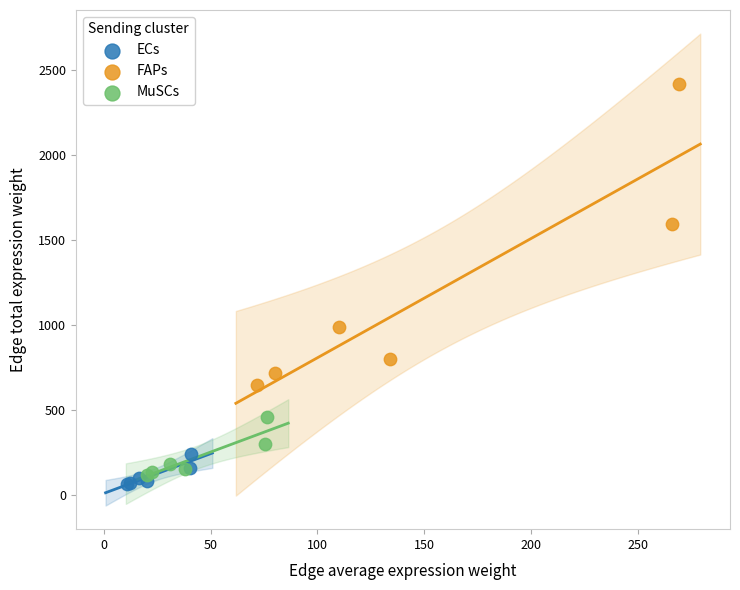

Which series has the largest Y range (max minus min)?

FAPs